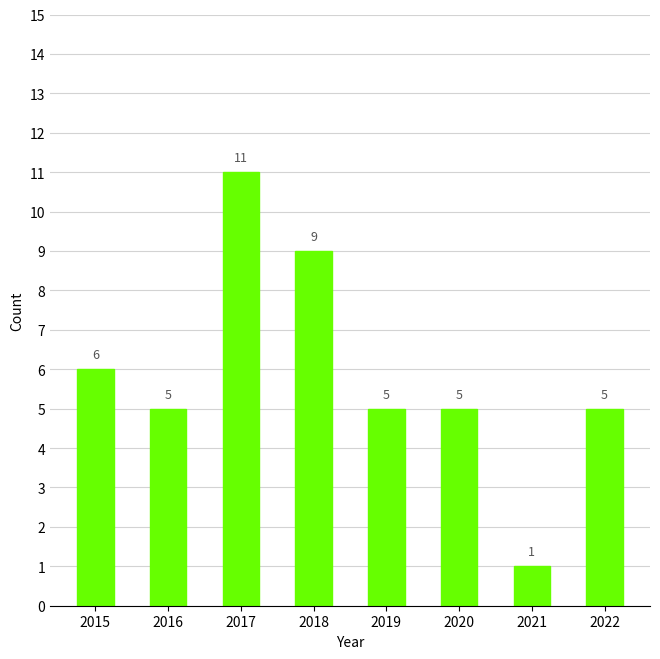

Is it true that the value at 2020 is 5?

True